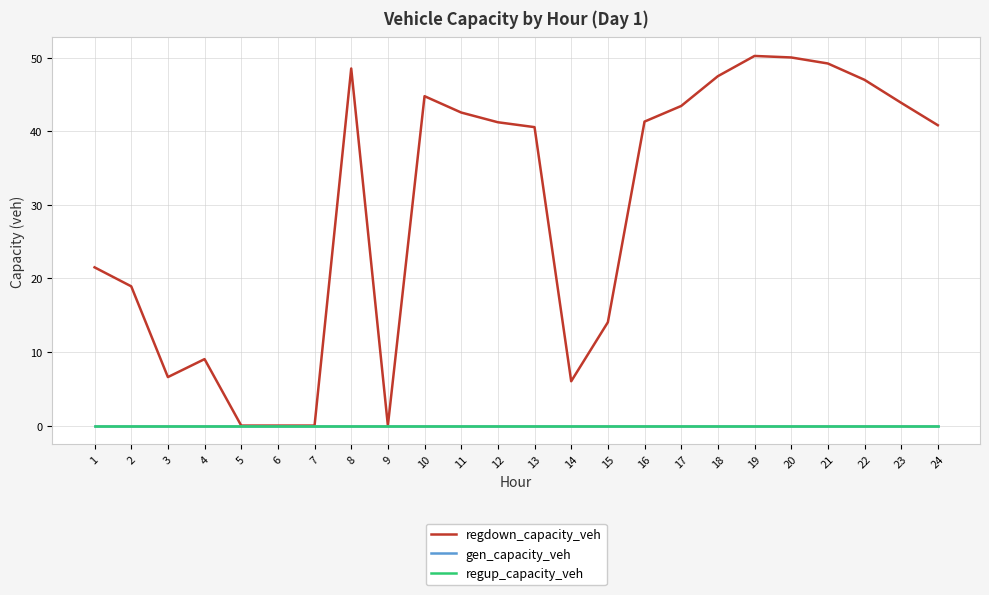

Does the chart display data point markers on the line(s)?

No